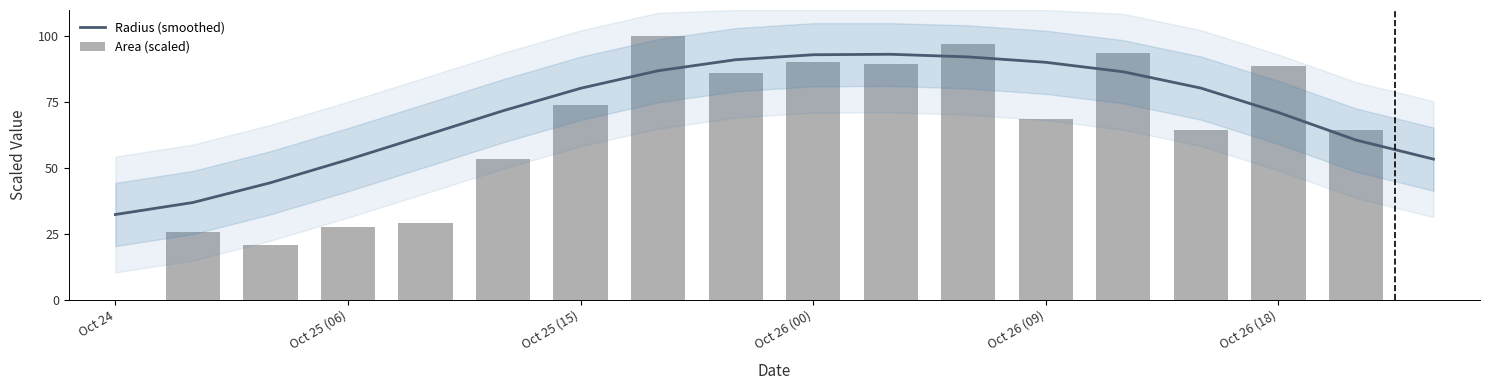

Rank the series by their maximum value, from highest to lowest.

Area (scaled), Radius (smoothed)